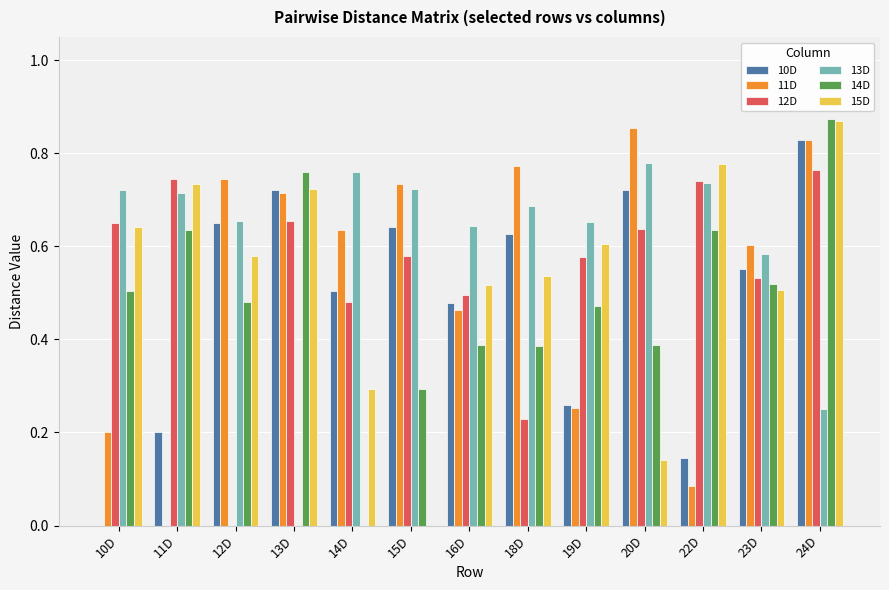

Is the value of 10D at 24D greater than the value of 15D at 23D?

Yes